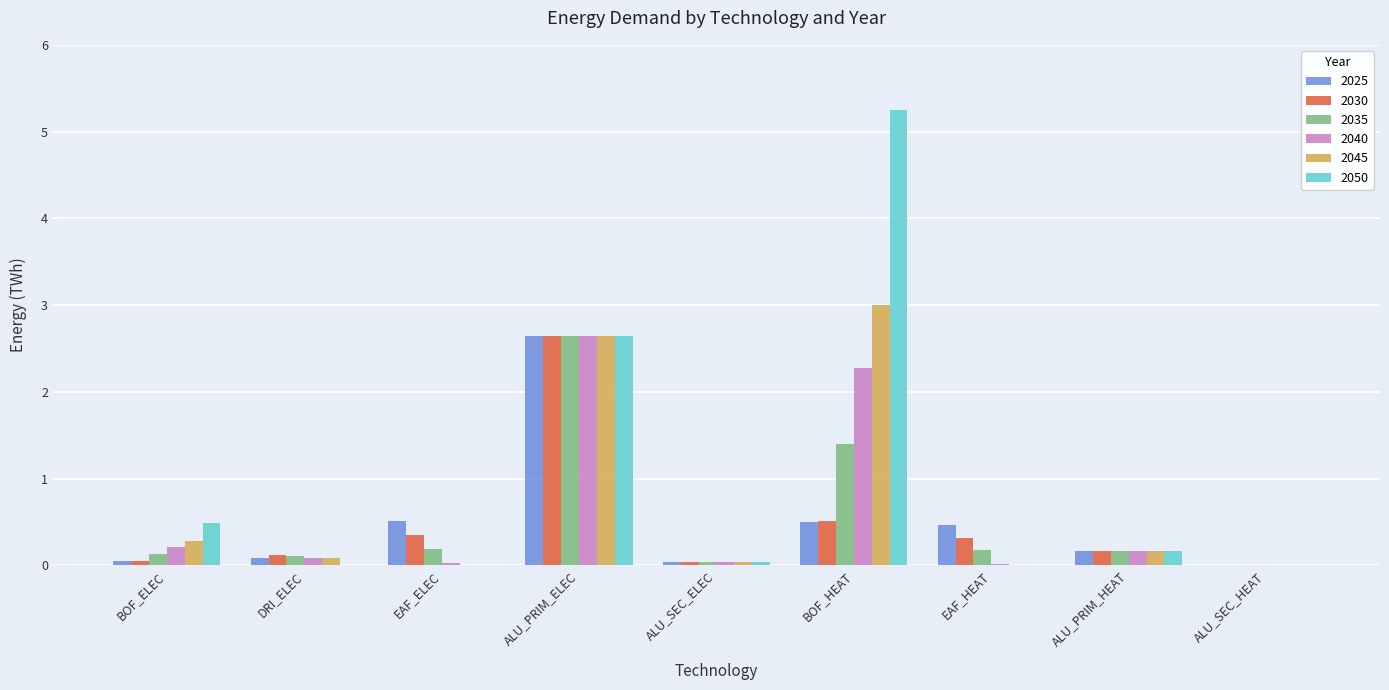

Is it true that 2050 equals 0.2 at BOF_ELEC?

False